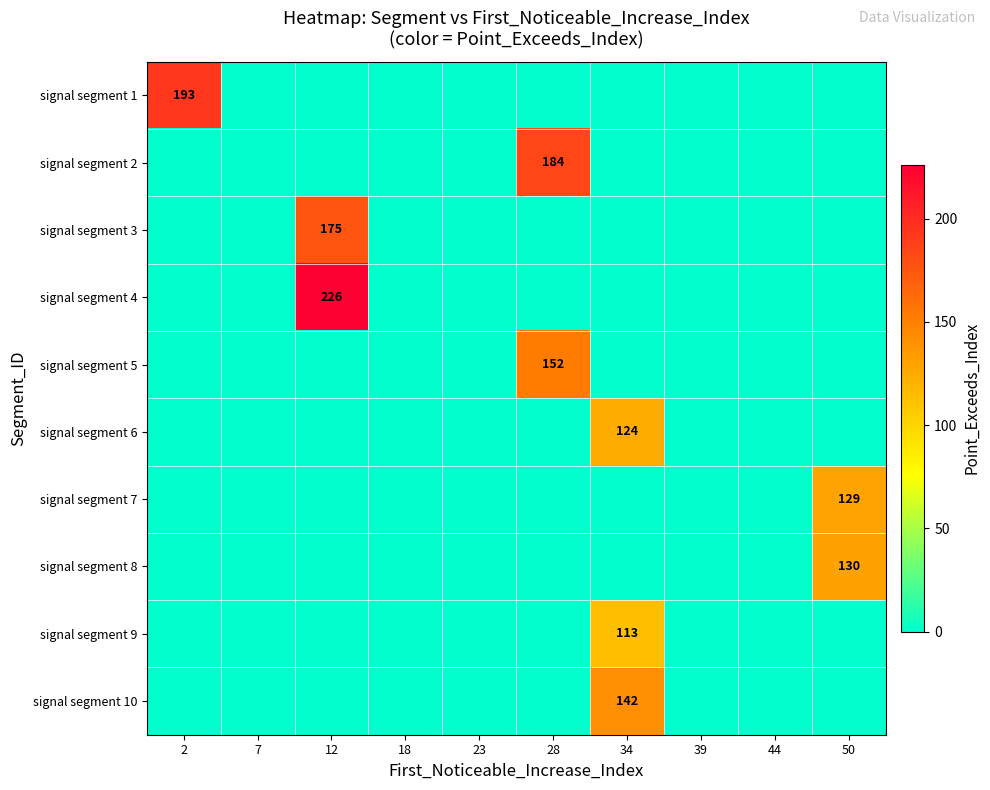

The value of signal segment 2 at 12 is 0. True or false?

True